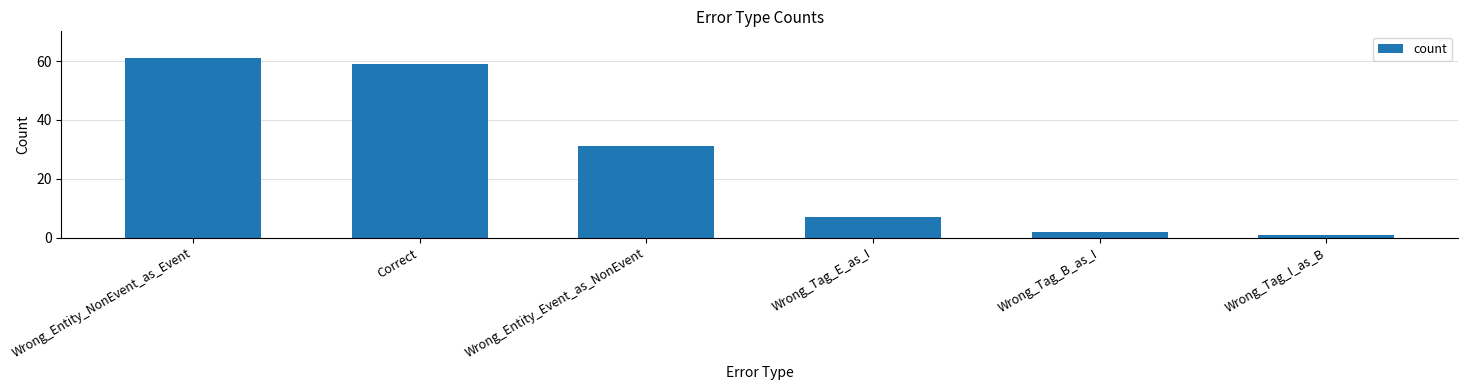

What is the average value?

27